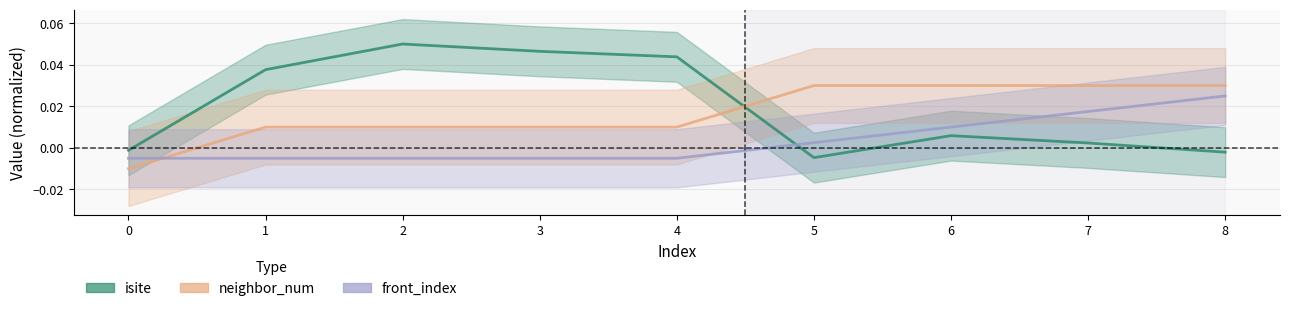

Where does the neighbor_num series first go above 0?

1